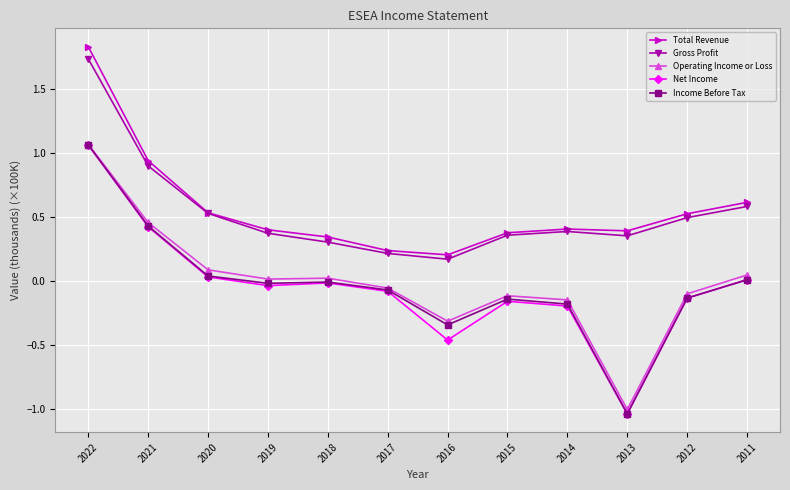

What is the difference between the second highest and second lowest values in the Income Before Tax series?

0.8